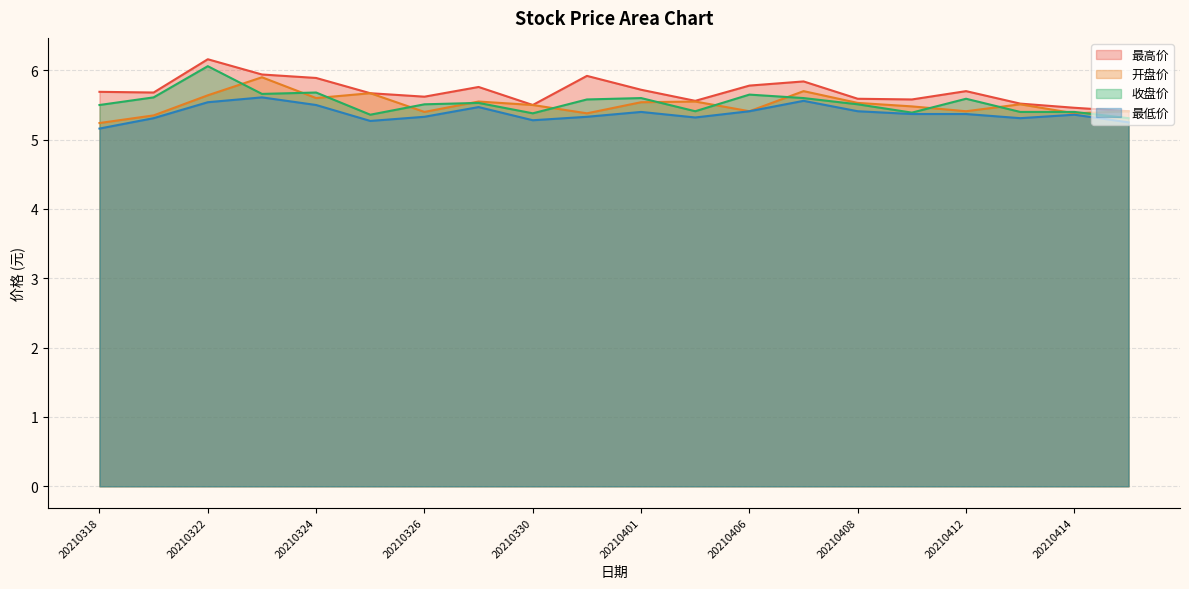

Where is the first local minimum for 开盘价?

20210324